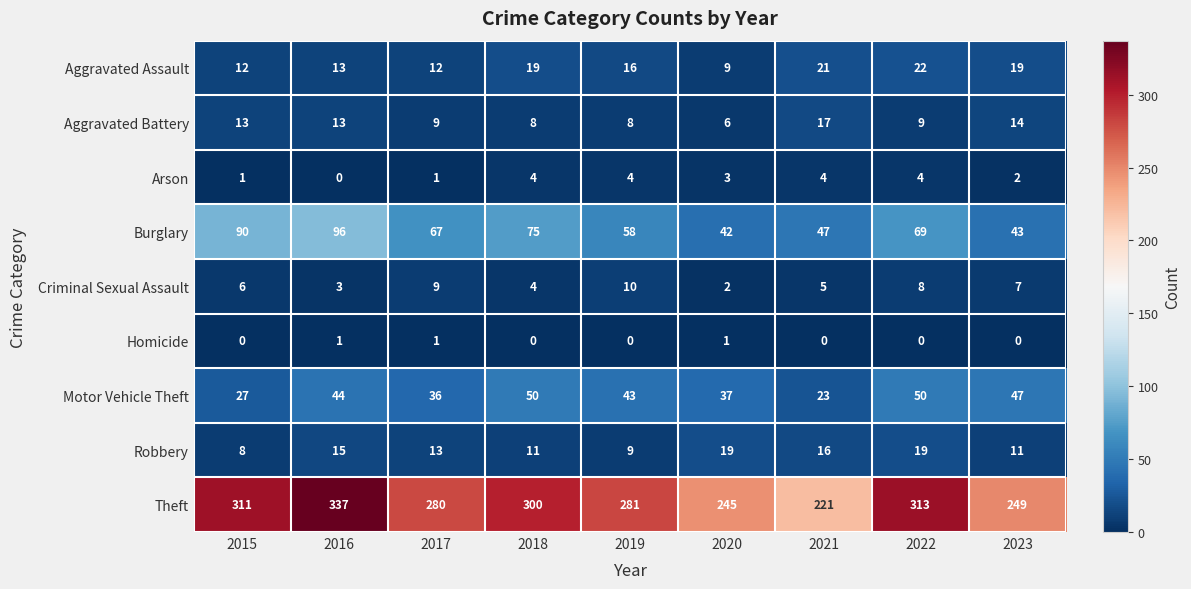

What is the difference between the maximum and minimum values in the Burglary series?

54